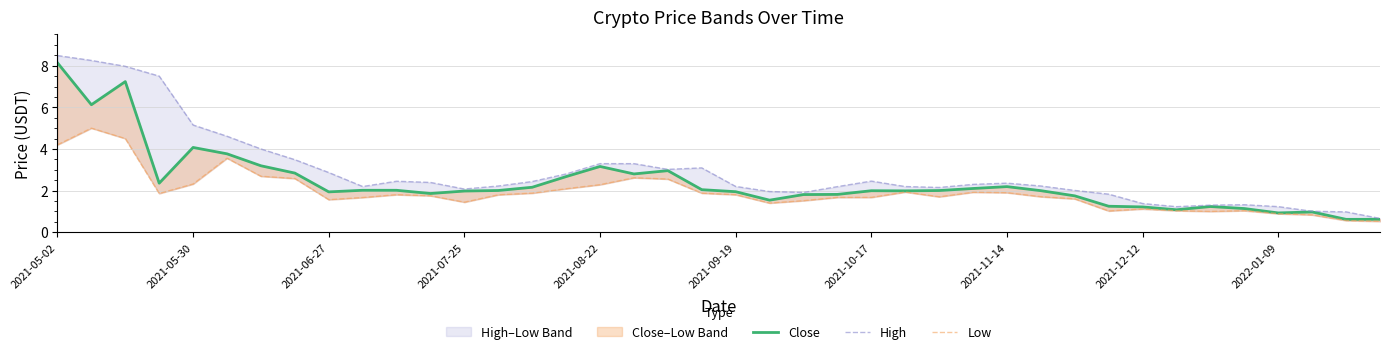

True or false: Close and High intersect in this chart.

False